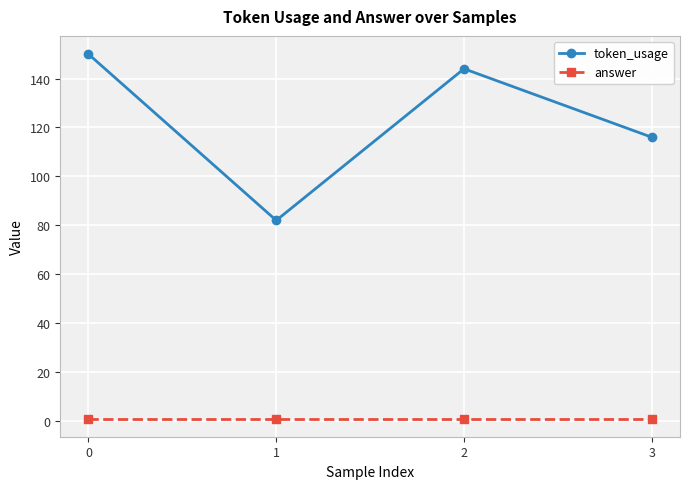

Does the chart display data point markers on the line(s)?

Yes